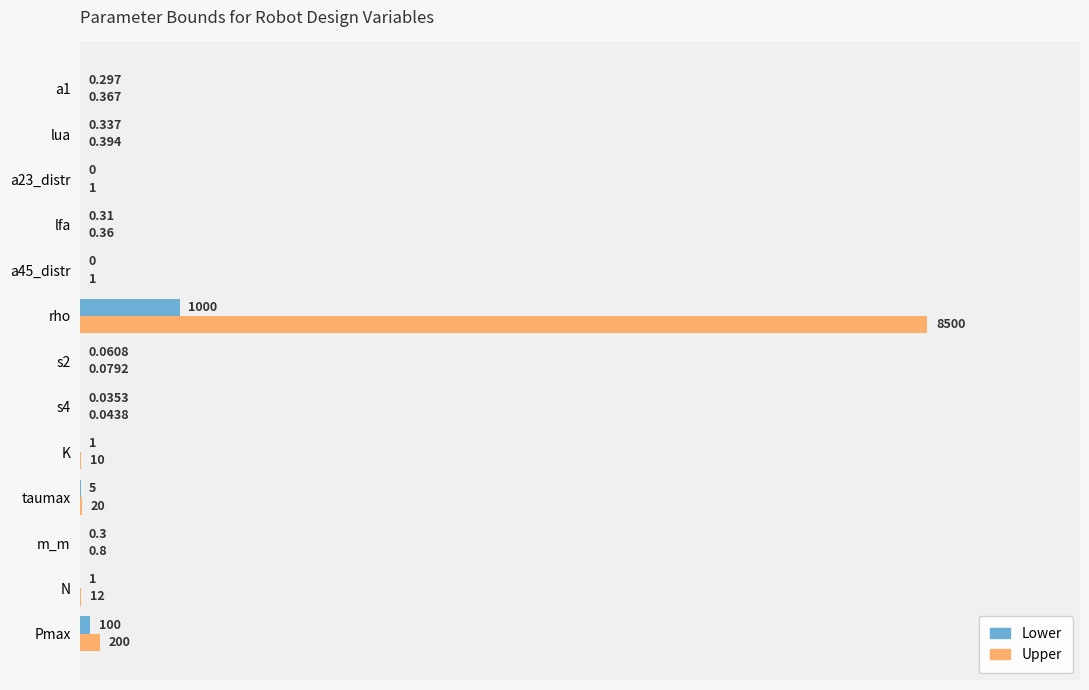

Which series changed the most between a1 and Pmax?

Upper